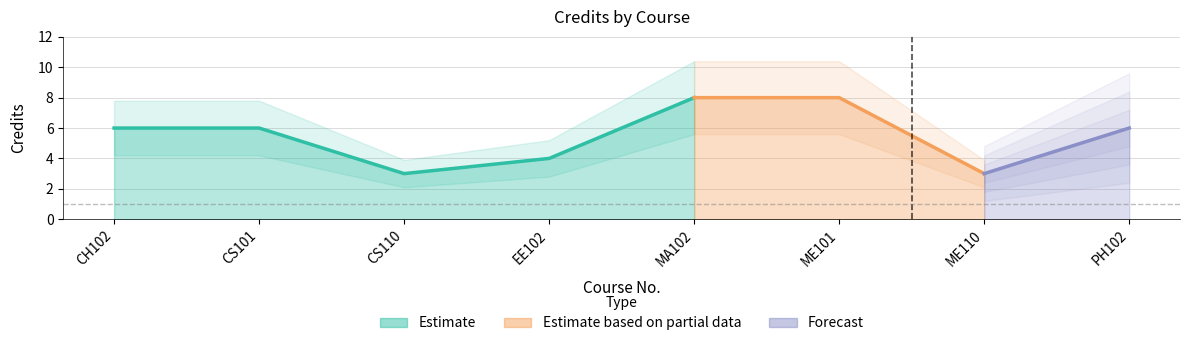

What is the smallest value displayed?

3